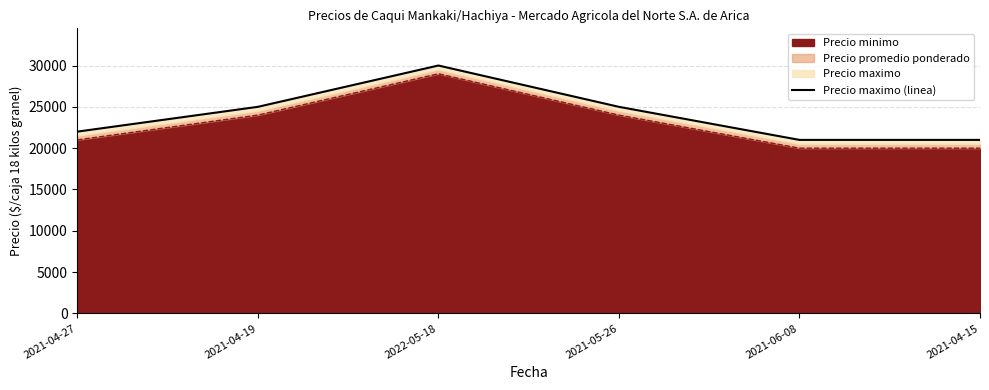

Count the number of categories in the chart.

6